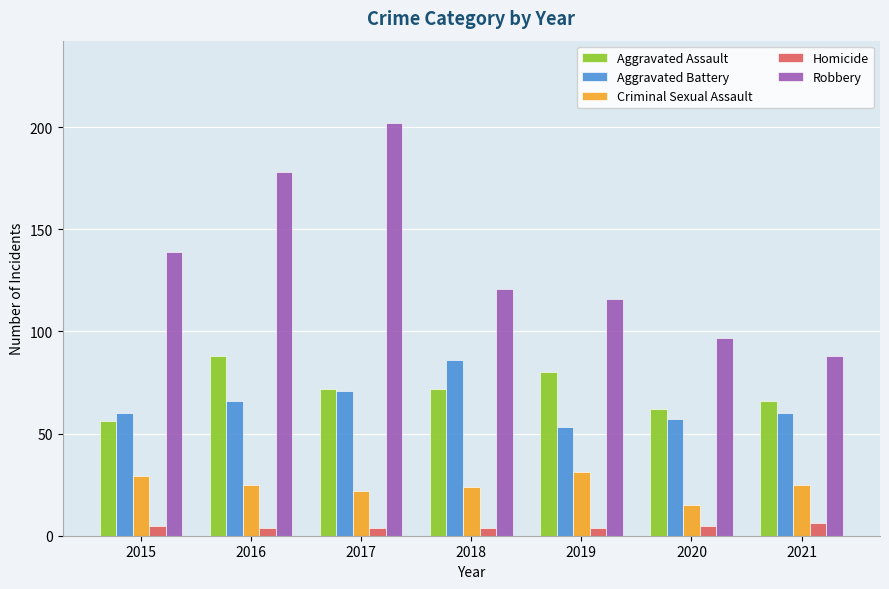

How many groups of bars are there?

7